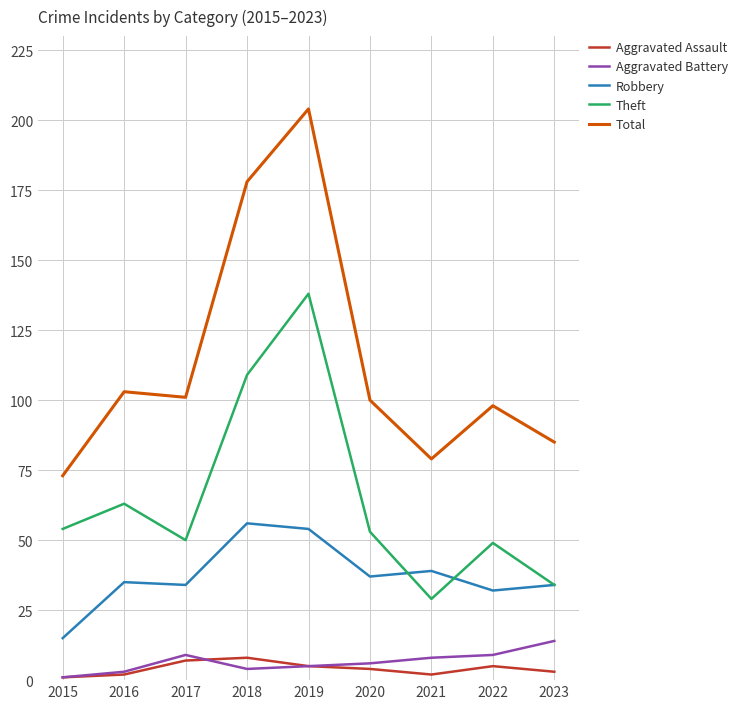

Between 2015 and 2017, which series saw the biggest shift?

Total